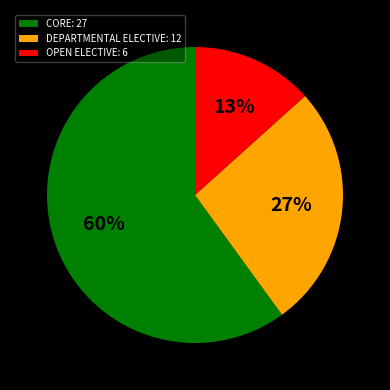

Which category has the biggest portion of the pie?

CORE: 27